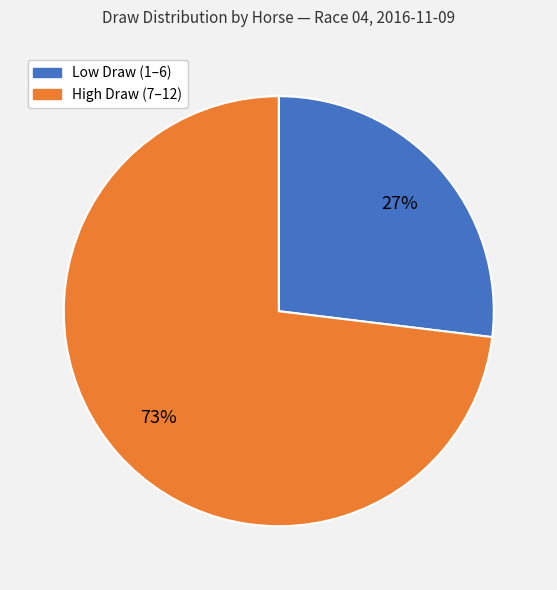

To the nearest percent, what is the average slice percentage?

50%